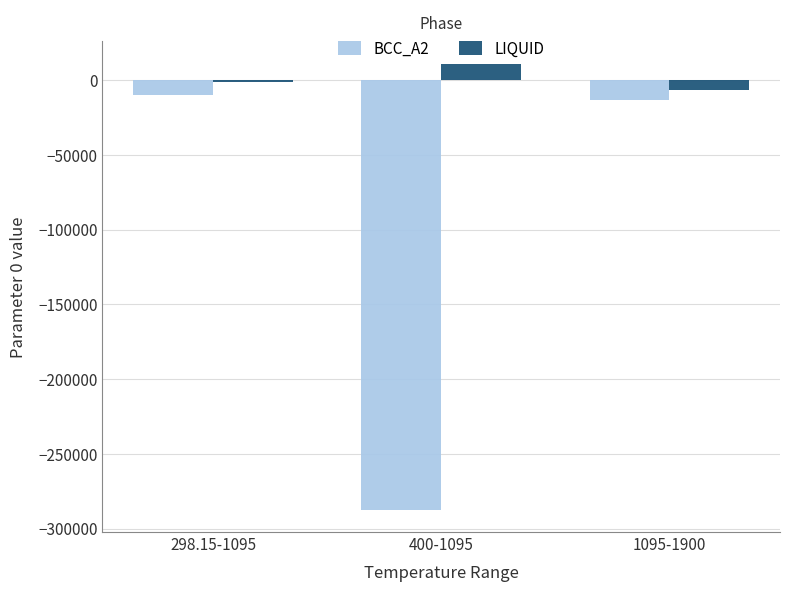

Is the value of BCC_A2 at 298.15-1095 greater than the value of LIQUID at 400-1095?

No